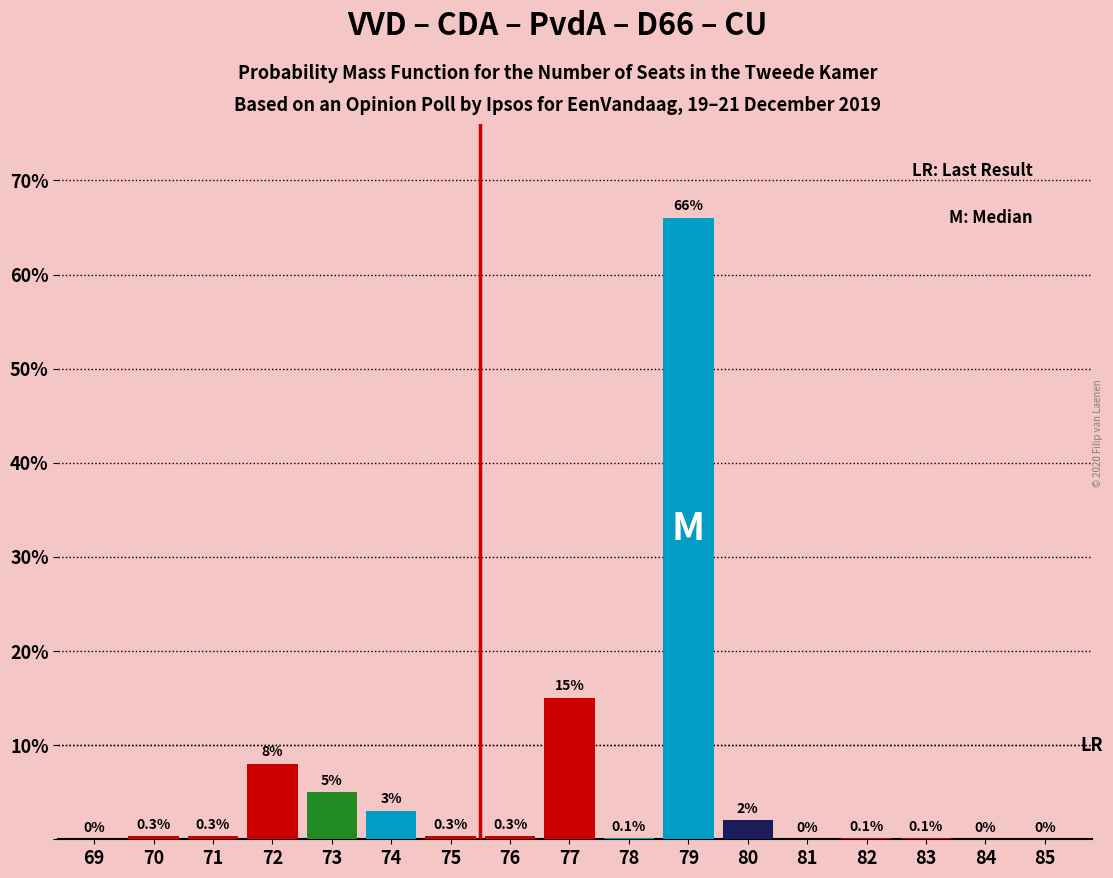

Reading right to left, list all the values displayed in this chart.

85=0.0	84=0.0	83=0.1	82=0.1	81=0.0	80=2.0	79=66.0	78=0.1	77=15.0	76=0.3	75=0.3	74=3.0	73=5.0	72=8.0	71=0.3	70=0.3	69=0.0